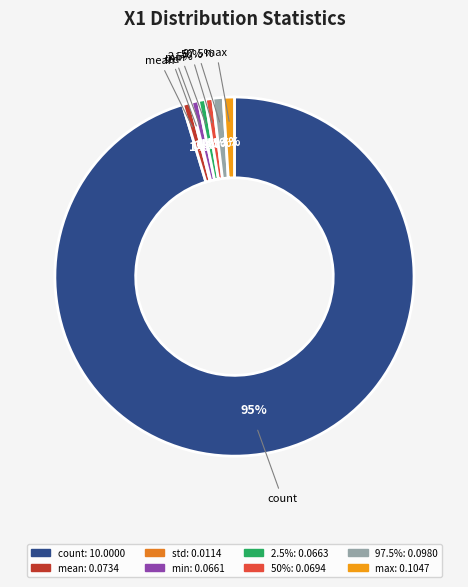

Is it true that 50% is 1% of the pie?

True